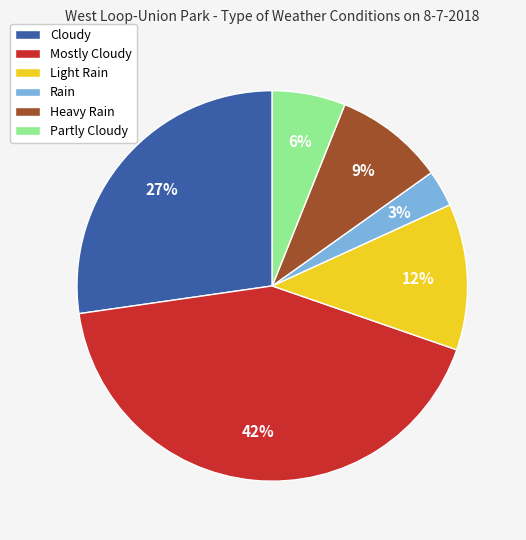

Which has a higher value, Mostly Cloudy or Heavy Rain?

Mostly Cloudy